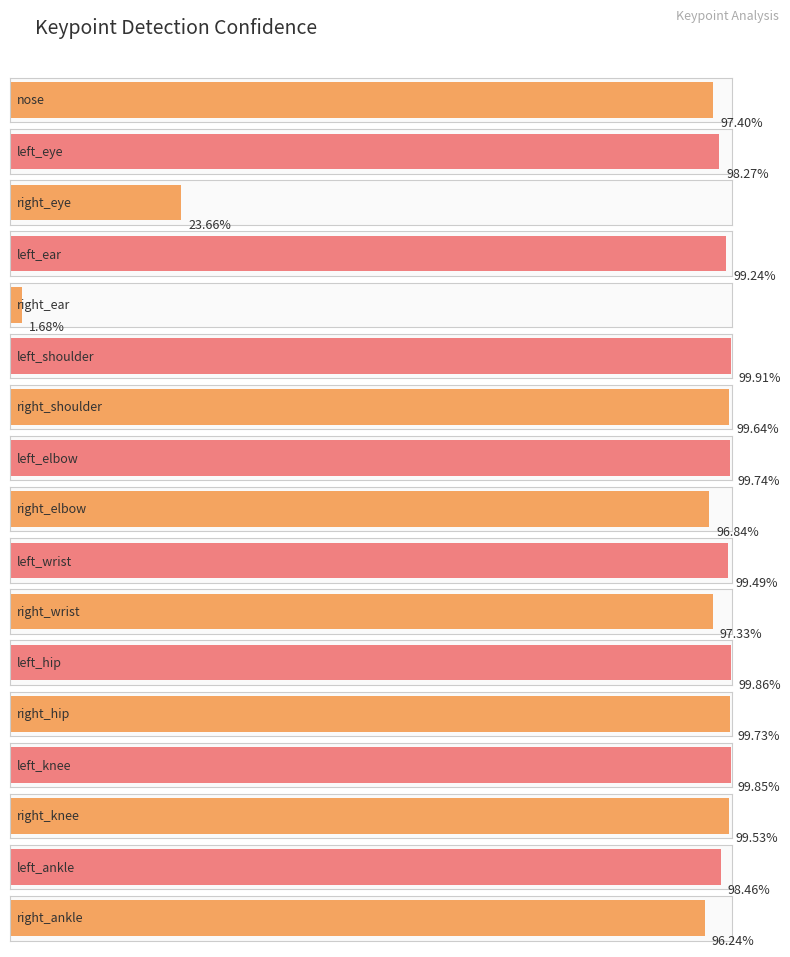

Is it true that the value at right_ankle is 0.3?

False